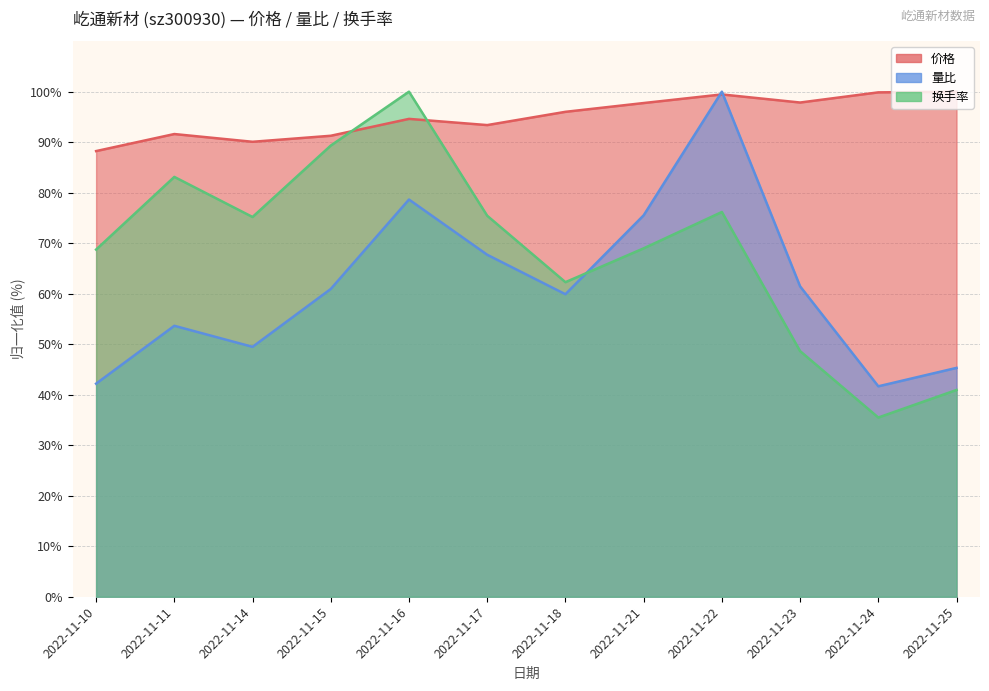

Which series ends up on top after the final intersection of 换手率 and 价格?

价格